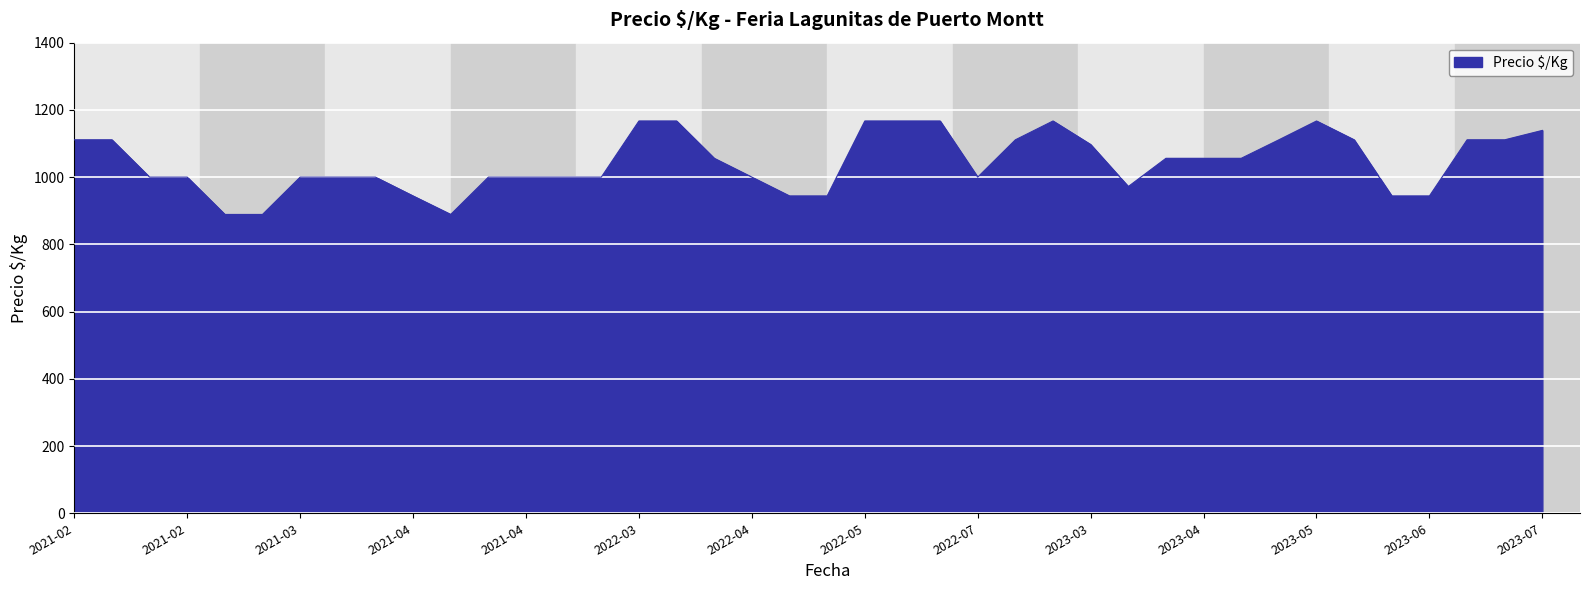

What is the difference between the maximum and minimum values?

278